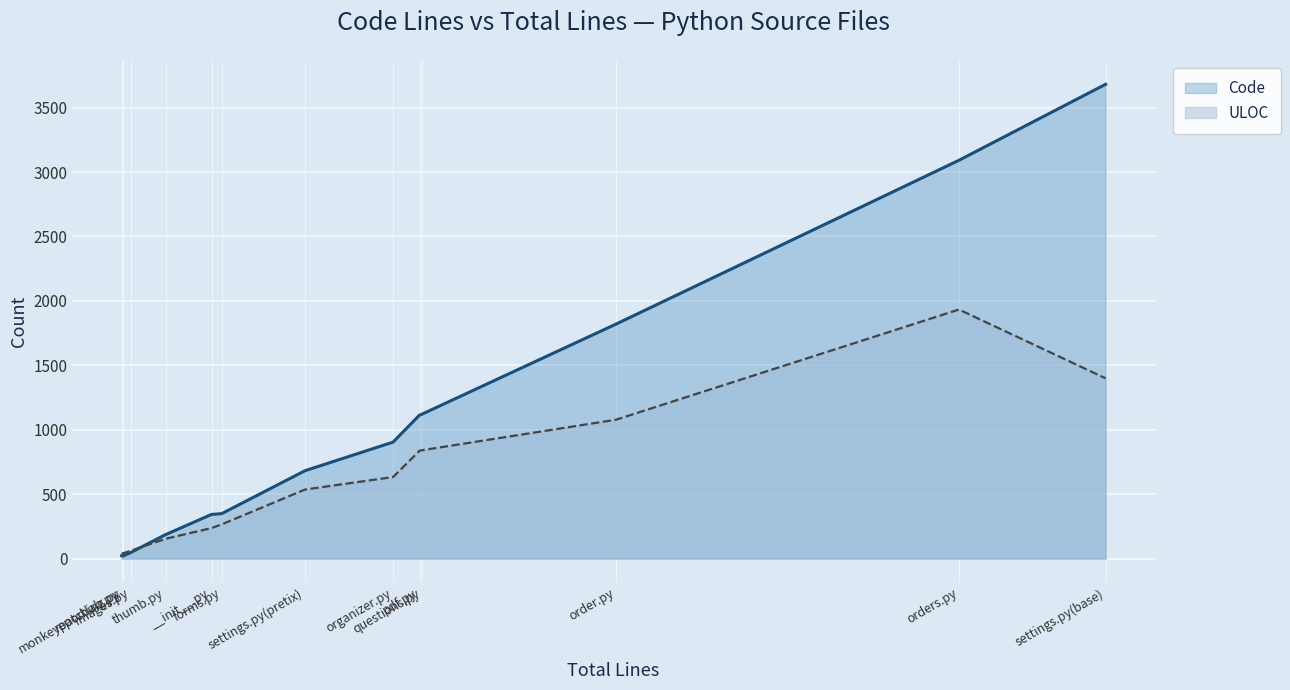

Rank the series by their average value, from lowest to highest.

ULOC, Code